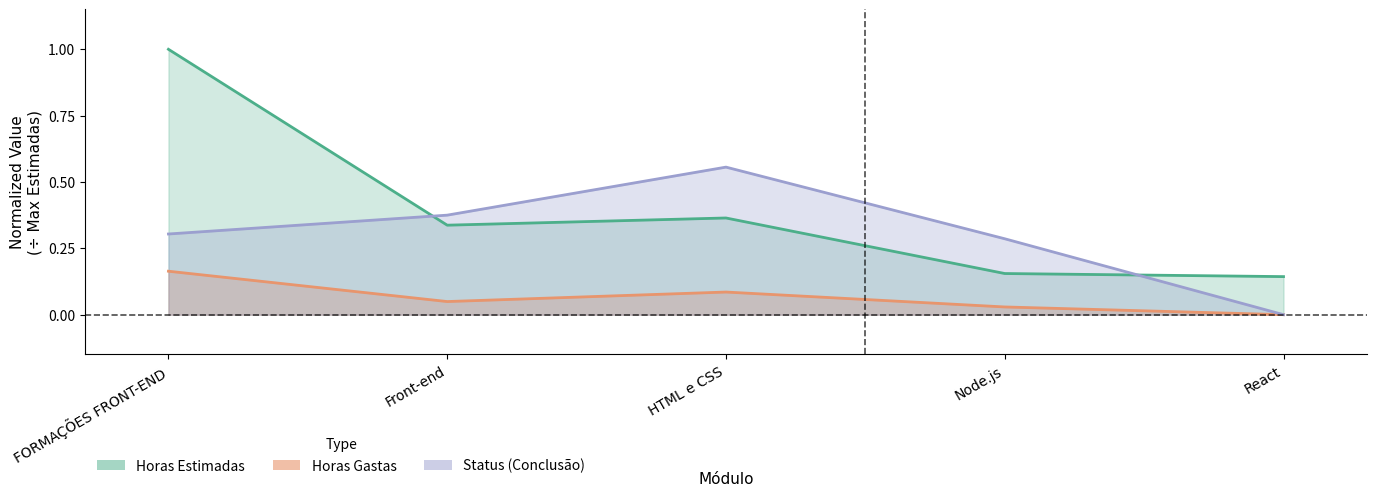

Read the Horas Estimadas value at React.

0.1